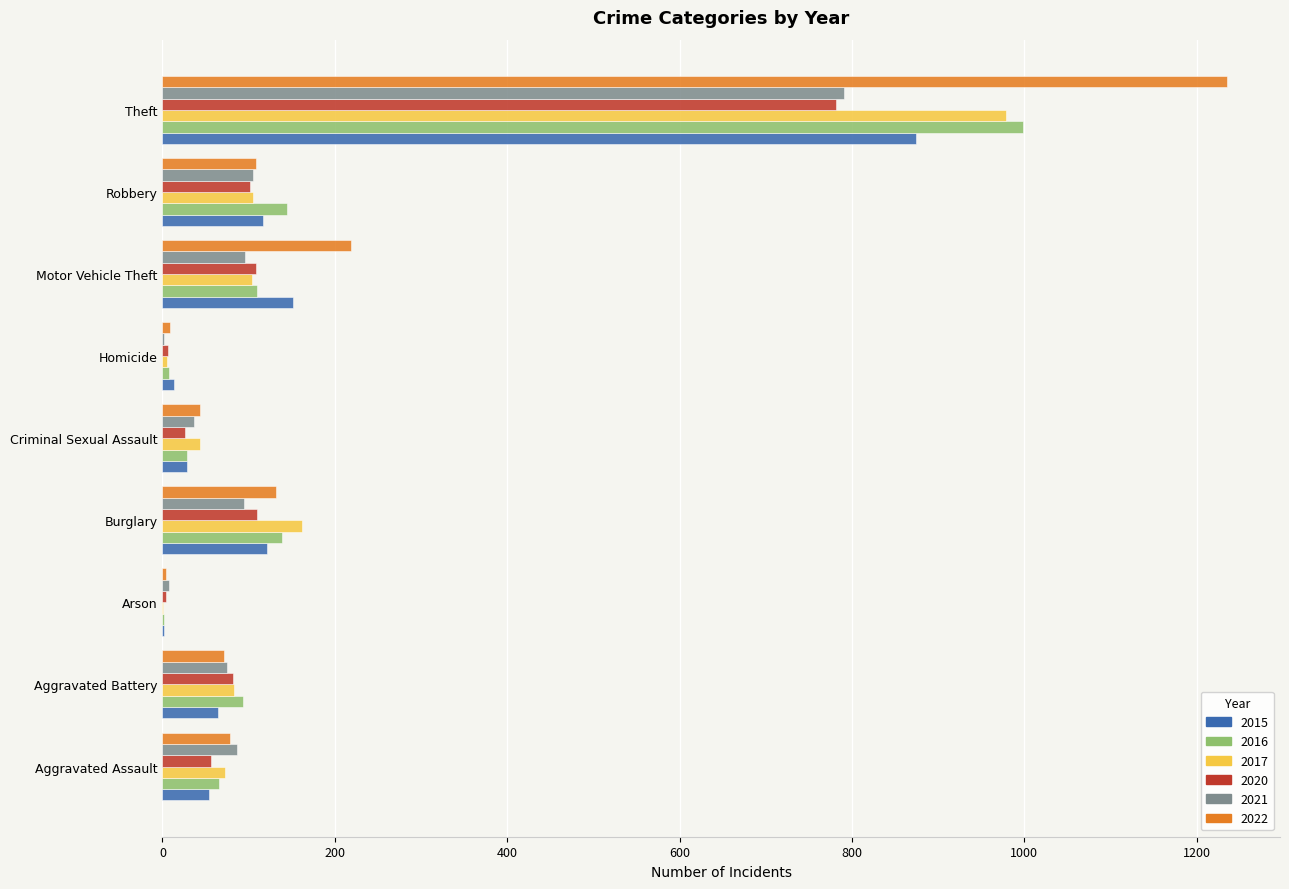

True or false: 2015 has a value of 114 at Aggravated Battery.

False